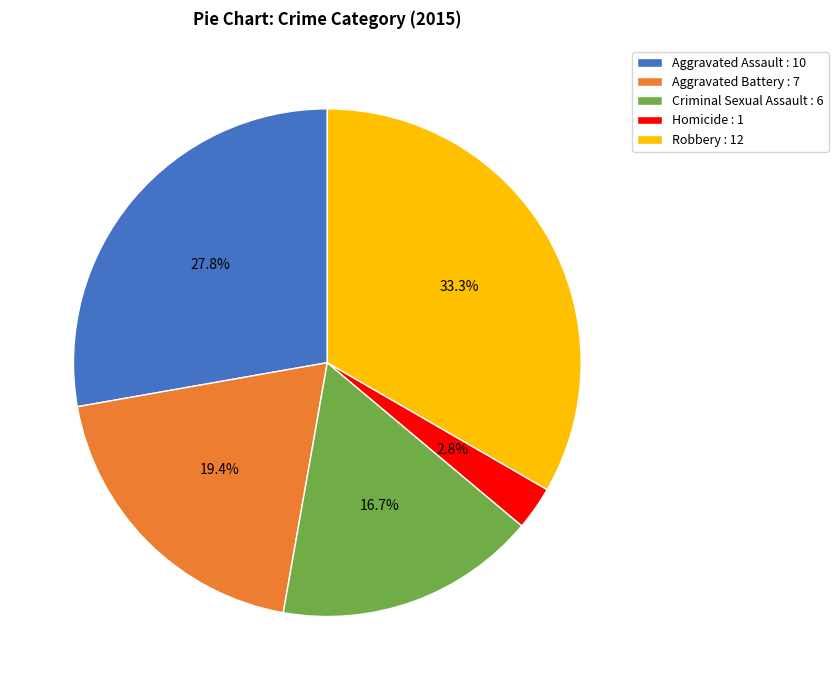

Between Robbery and Aggravated Assault, which is larger?

Robbery